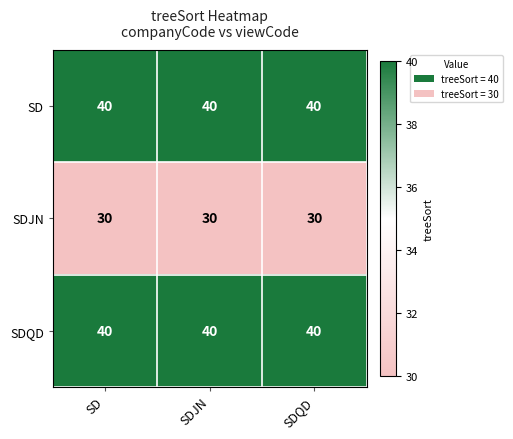

At how many categories does at least one series exceed 34?

3